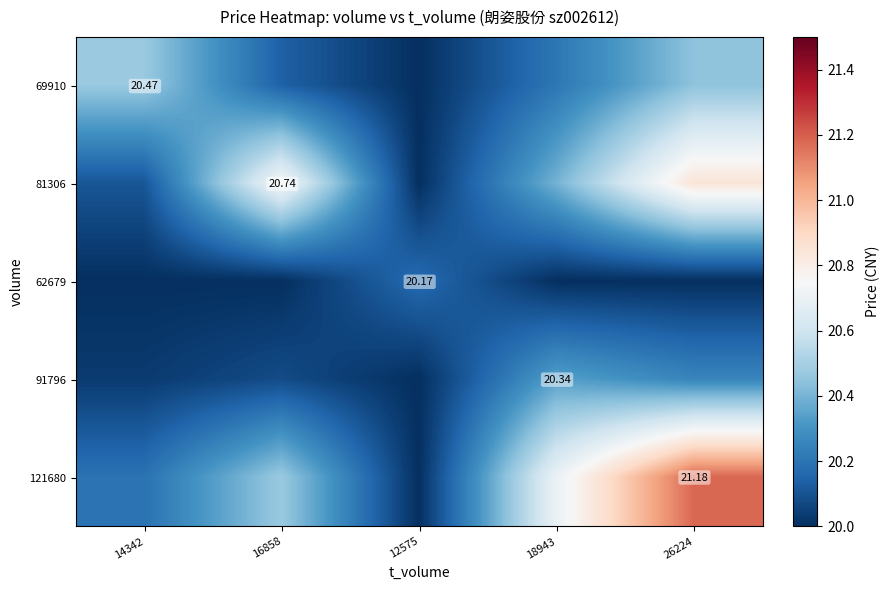

At which category is the sum across all series the highest?

26224